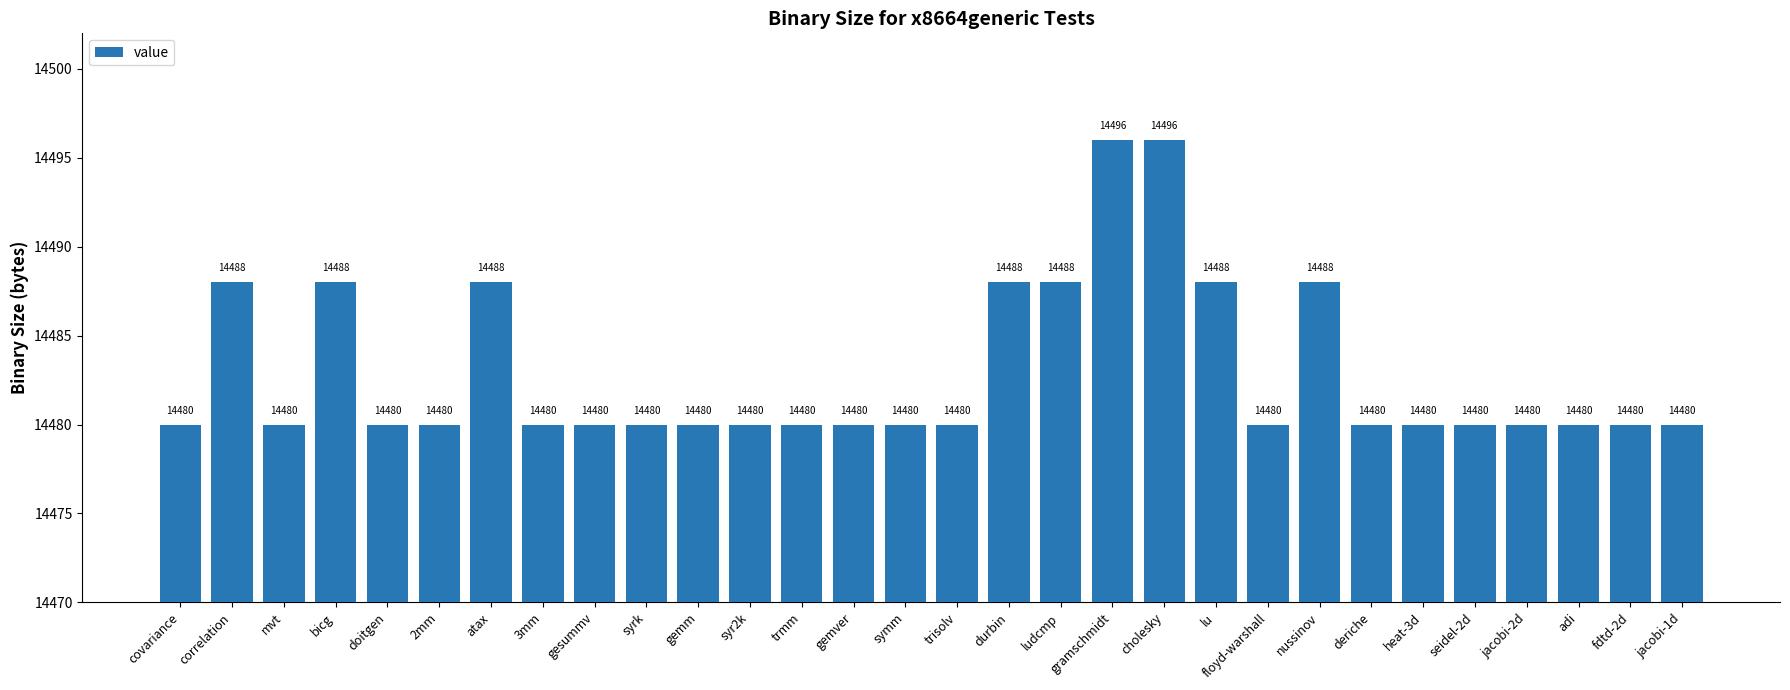

True or false: the data shows 2969 at doitgen.

False